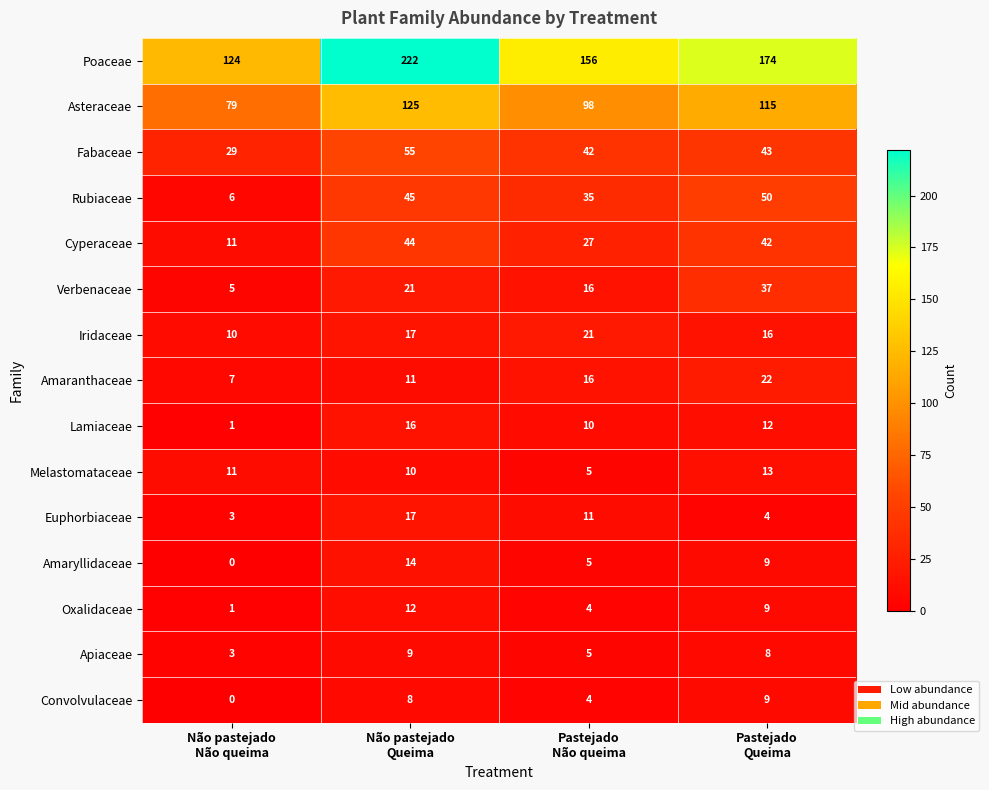

Which series has the largest range (max minus min)?

Poaceae